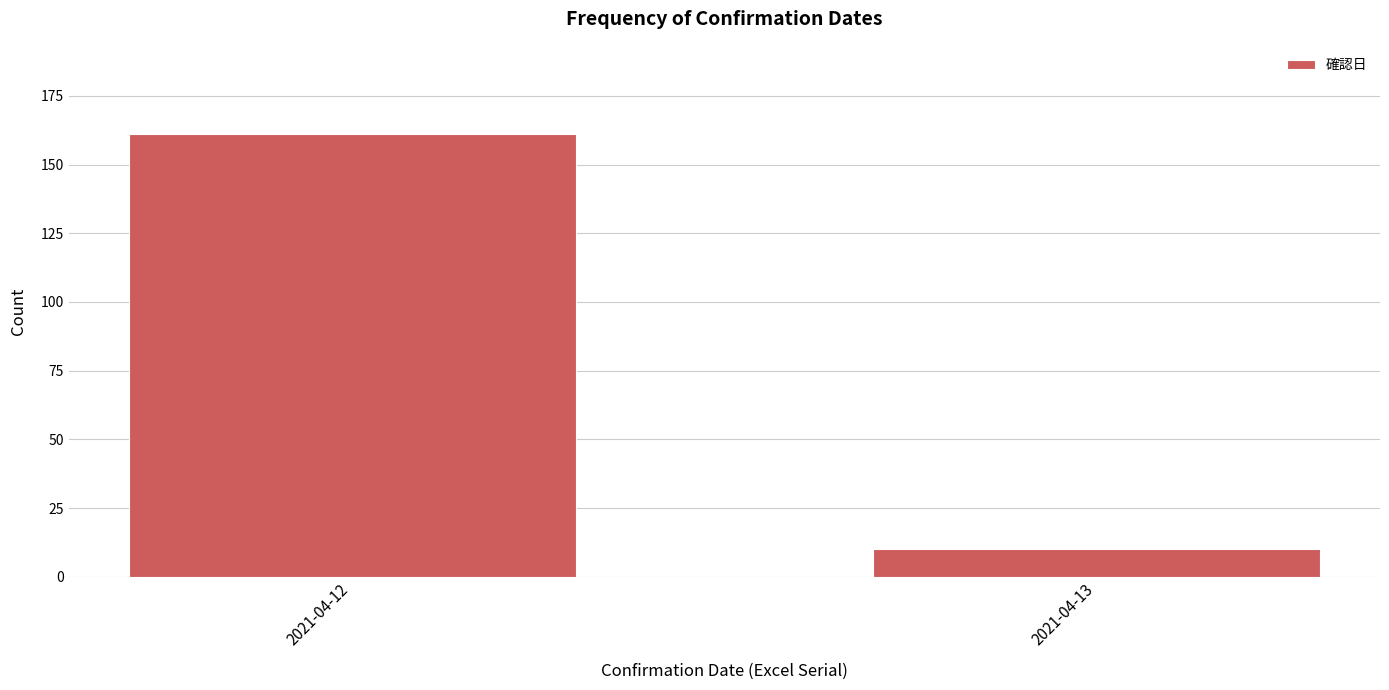

Reading left to right, what are all the values shown in this chart?

161	10